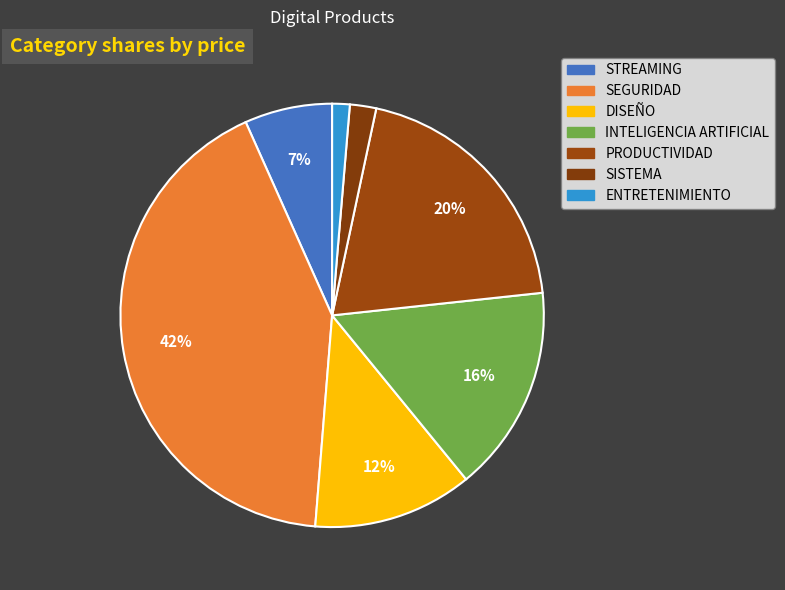

Which slice is the smallest?

ENTRETENIMIENTO